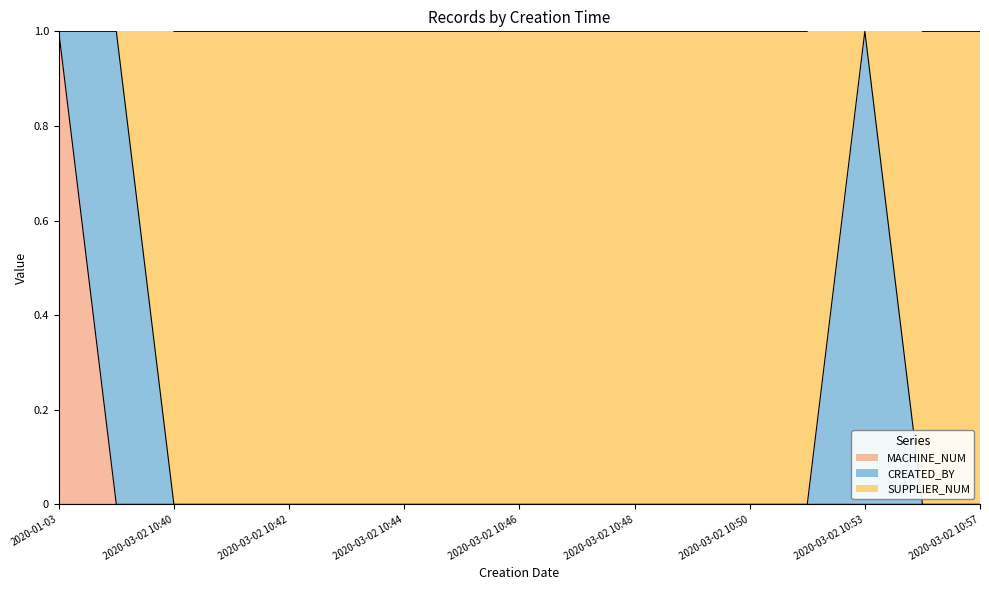

The value of MACHINE_NUM at 2020-03-02 10:47 is 0.5. True or false?

False